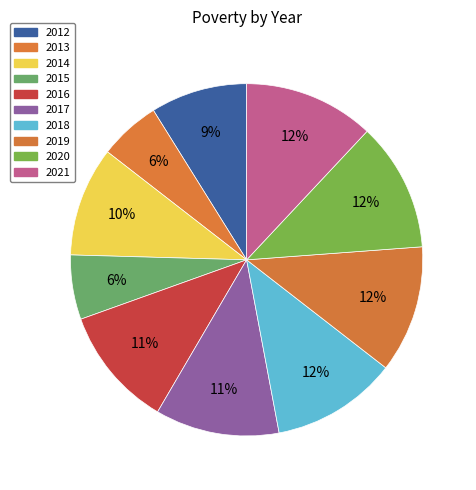

Count the number of slices in the pie.

10